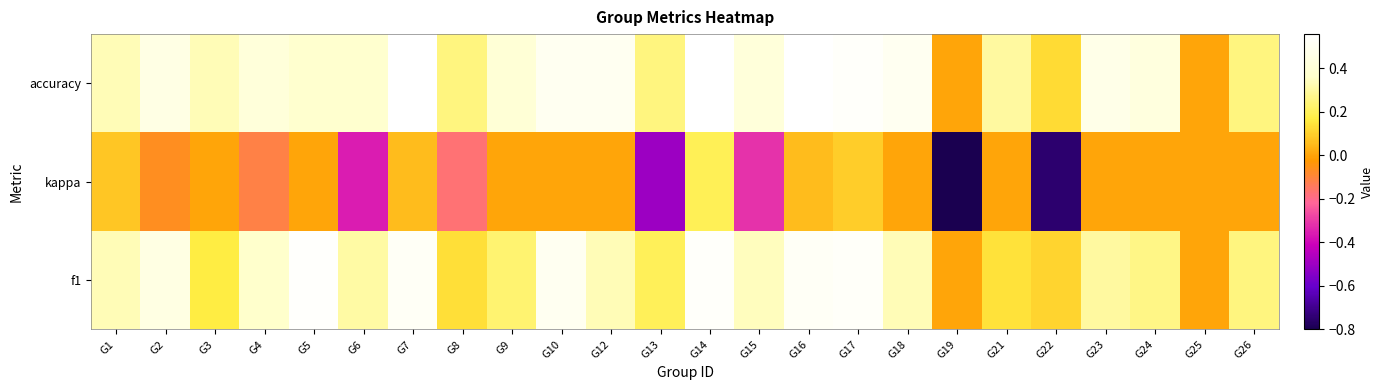

Reading right to left, extract all data points from this chart.

f1: G26=0.2	G25=0.0	G24=0.3	G23=0.3	G22=0.1	G21=0.1	G19=0.0	G18=0.3	G17=0.5	G16=0.5	G15=0.3	G14=0.5	G13=0.2	G12=0.3	G10=0.5	G9=0.2	G8=0.1	G7=0.5	G6=0.3	G5=0.5	G4=0.4	G3=0.2	G2=0.4	G1=0.3
kappa: G26=0.0	G25=0.0	G24=0.0	G23=0.0	G22=-0.8	G21=0.0	G19=-0.8	G18=0.0	G17=0.1	G16=0.1	G15=-0.3	G14=0.2	G13=-0.5	G12=0.0	G10=0.0	G9=0.0	G8=-0.2	G7=0.1	G6=-0.4	G5=0.0	G4=-0.1	G3=0.0	G2=-0.1	G1=0.1
accuracy: G26=0.2	G25=0.0	G24=0.4	G23=0.5	G22=0.1	G21=0.3	G19=0.0	G18=0.5	G17=0.5	G16=0.6	G15=0.4	G14=0.6	G13=0.2	G12=0.5	G10=0.5	G9=0.4	G8=0.2	G7=0.6	G6=0.4	G5=0.4	G4=0.4	G3=0.3	G2=0.5	G1=0.3